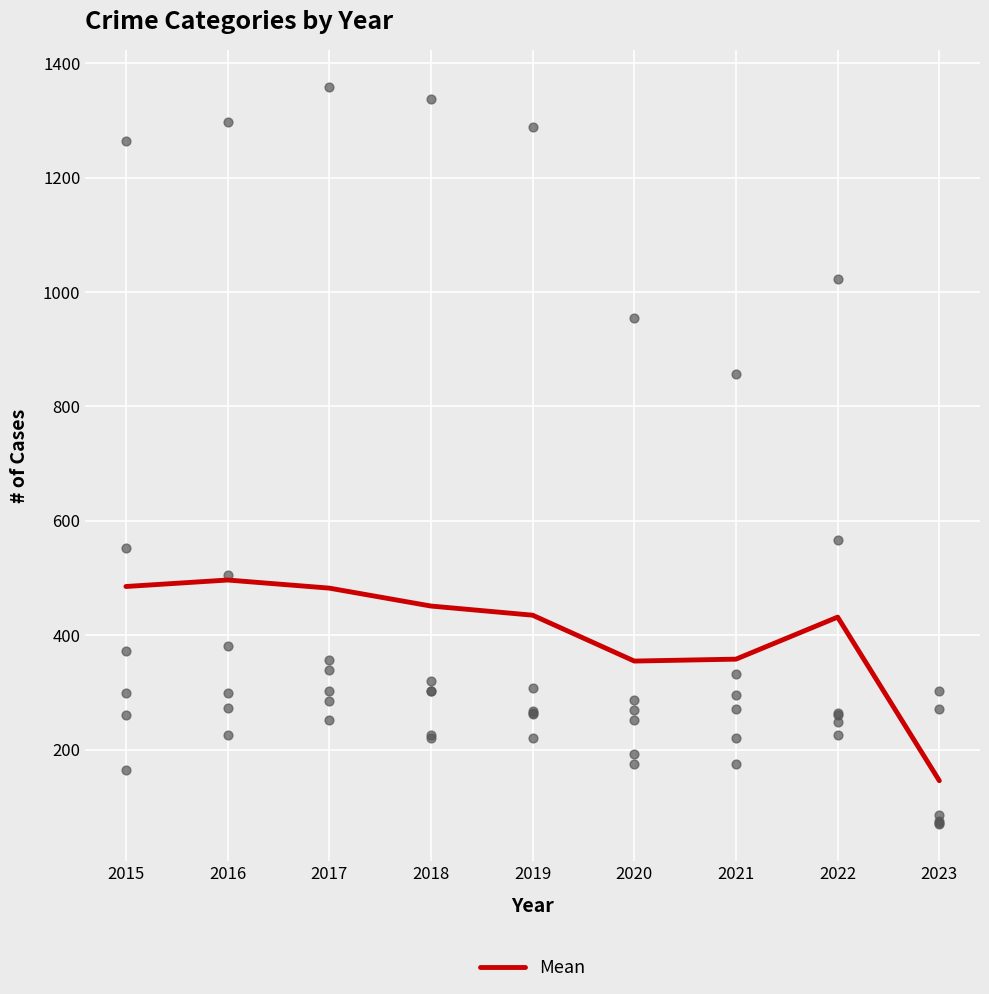

Between 2018 and 2023, which is larger?

2018